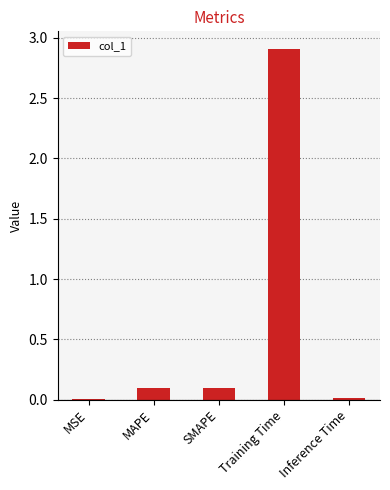

At which category does the chart reach its peak across all series?

Training Time